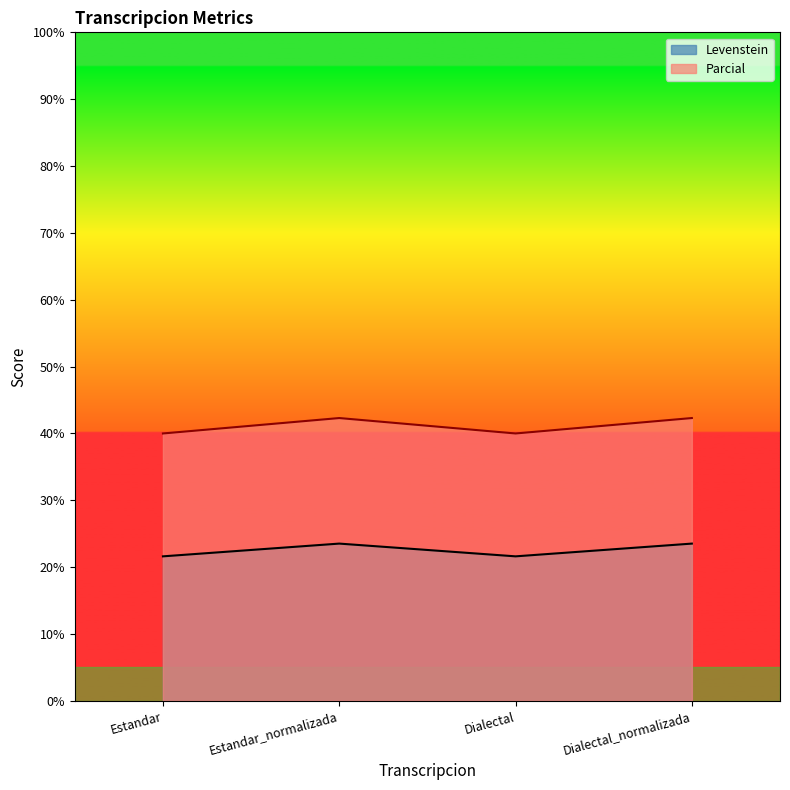

How many lines are shown in the chart?

2